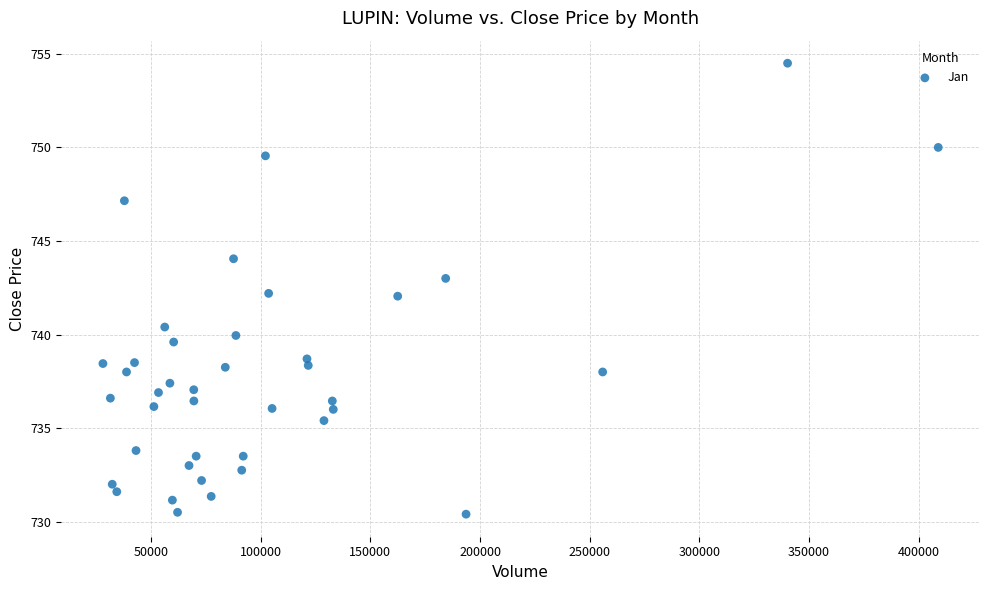

What is the range of X values (max minus min)?

381005.0